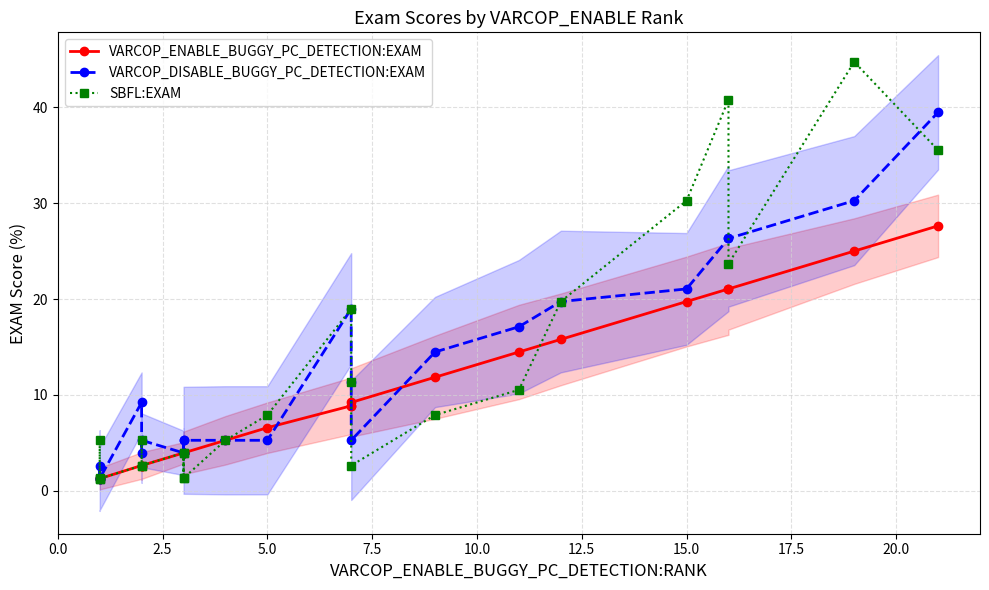

What is the difference between the second highest and second lowest values in the SBFL:EXAM series?

39.5